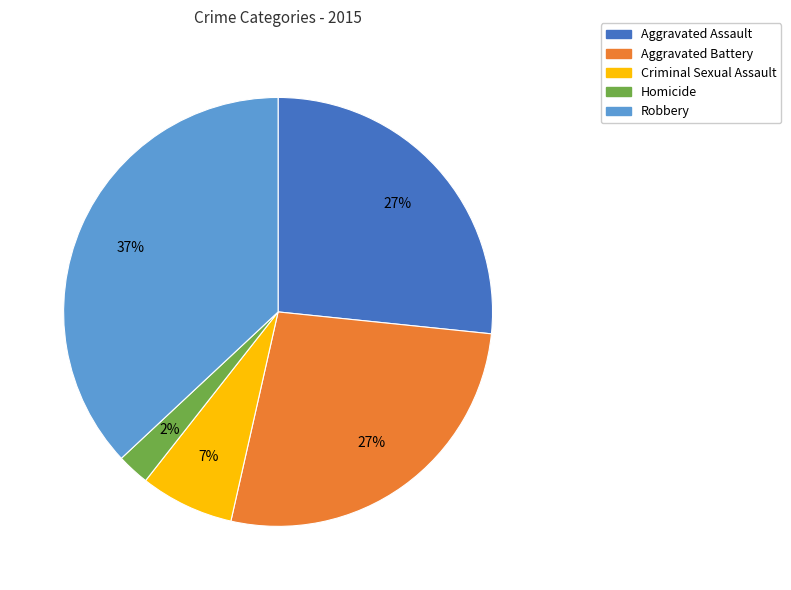

Combined, do Aggravated Battery and Homicide account for over 50%?

No